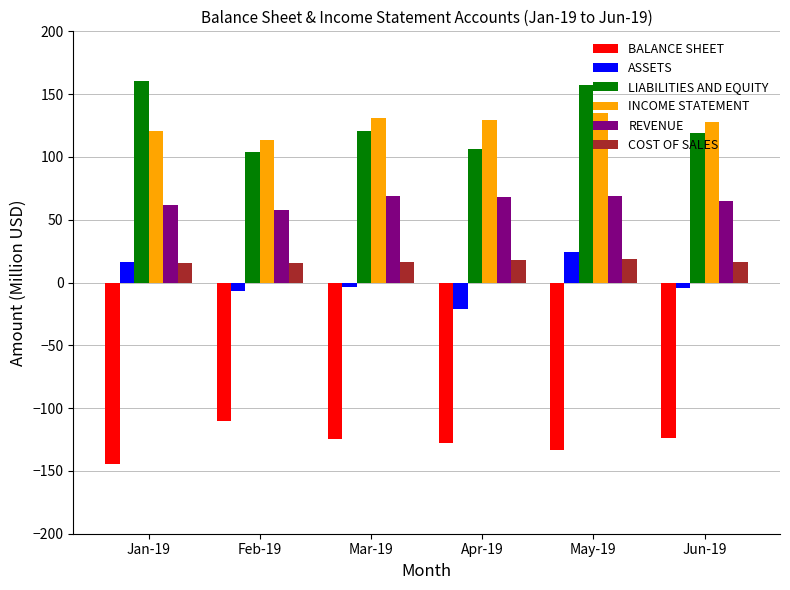

Where does the ASSETS series first go above -3?

Jan-19